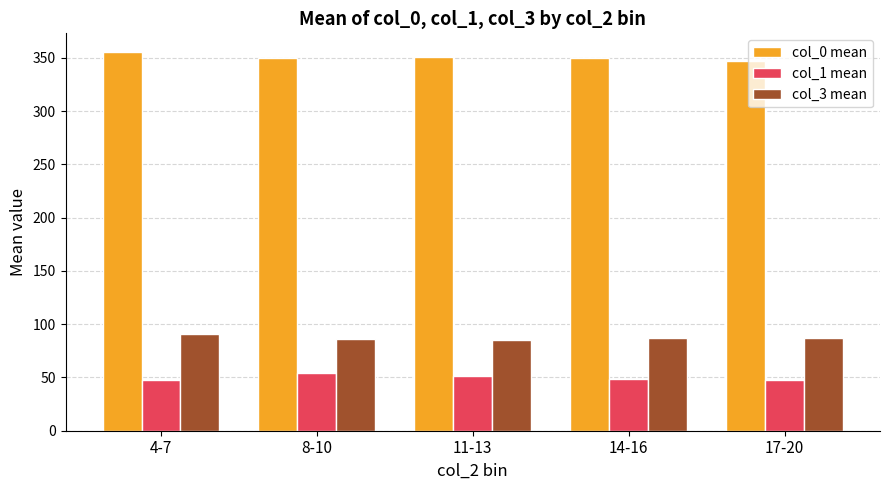

What is the spread (max minus min) of values at 14-16?

301.0